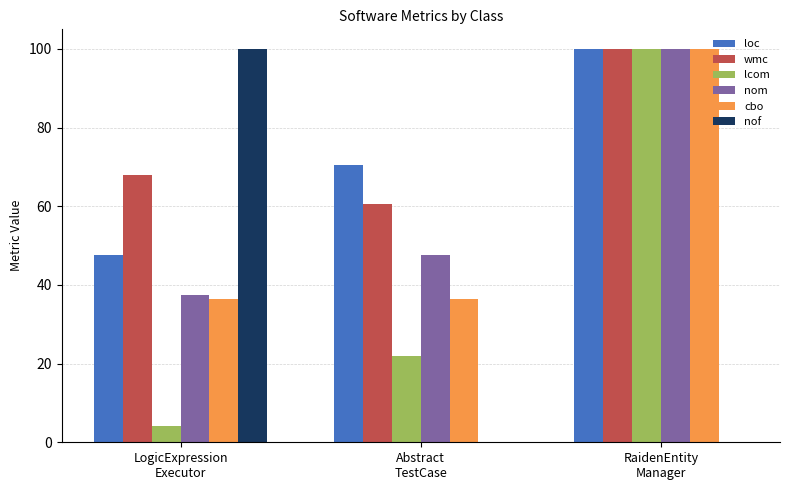

What is the sum of all lcom values?

126.2